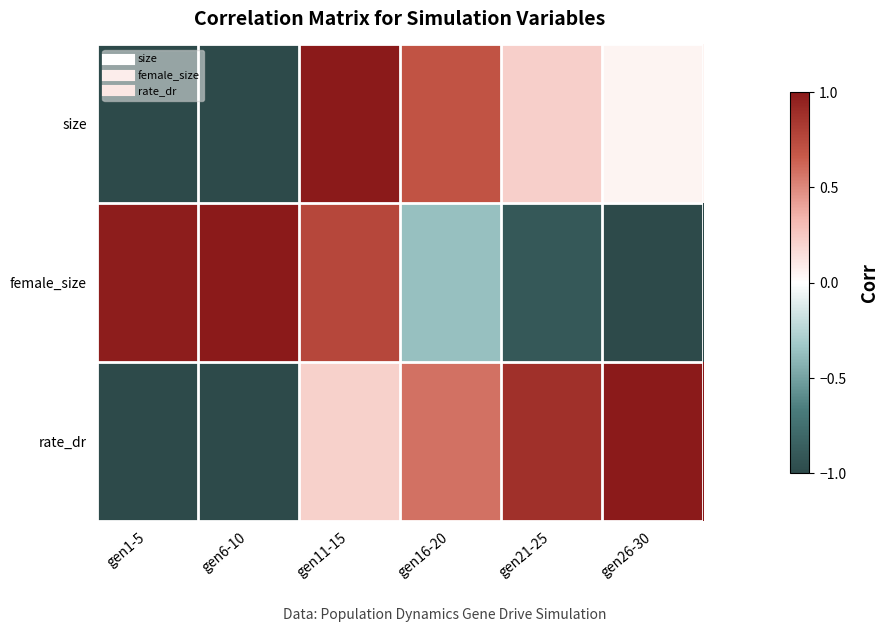

How many categories are shown in the chart?

6